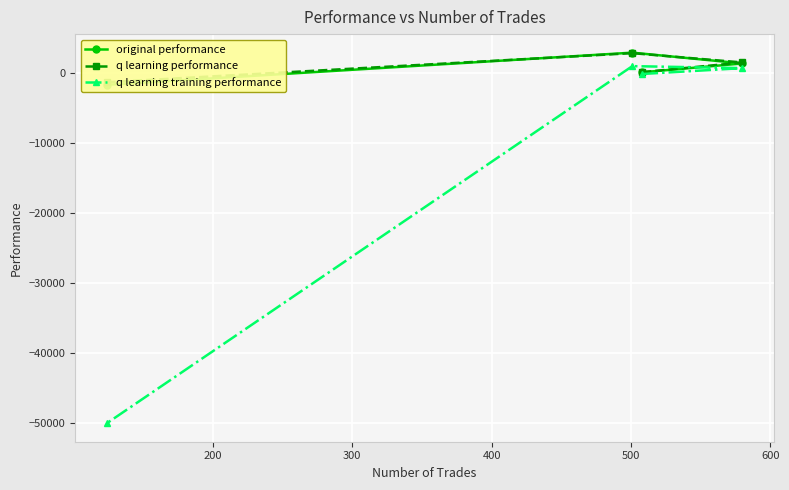

Which series has the largest range (max minus min)?

q learning training performance